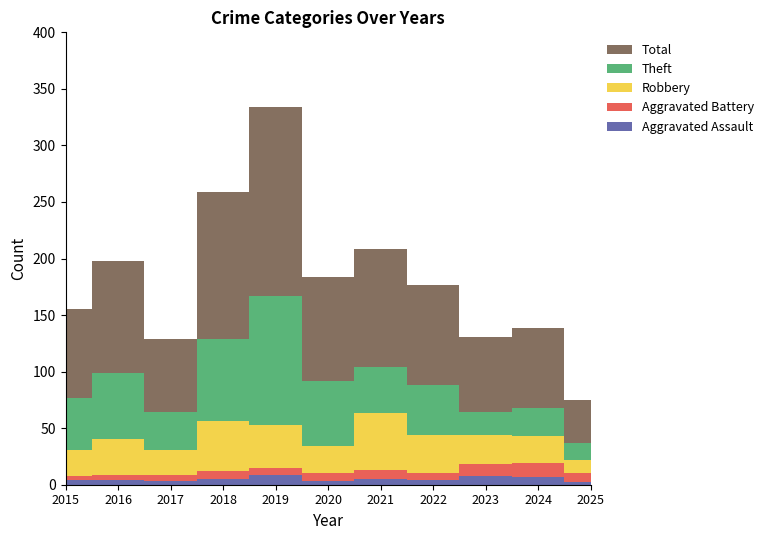

Reading left to right, what are all the values shown in this chart?

Aggravated Assault: 4	4	3	5	9	3	5	4	8	7	2
Aggravated Battery: 4	5	6	7	6	7	8	6	10	12	8
Robbery: 23	31	22	44	38	24	50	34	26	24	12
Theft: 46	59	33	73	114	58	41	44	20	25	15
Total: 78	99	65	130	167	92	104	89	67	71	38